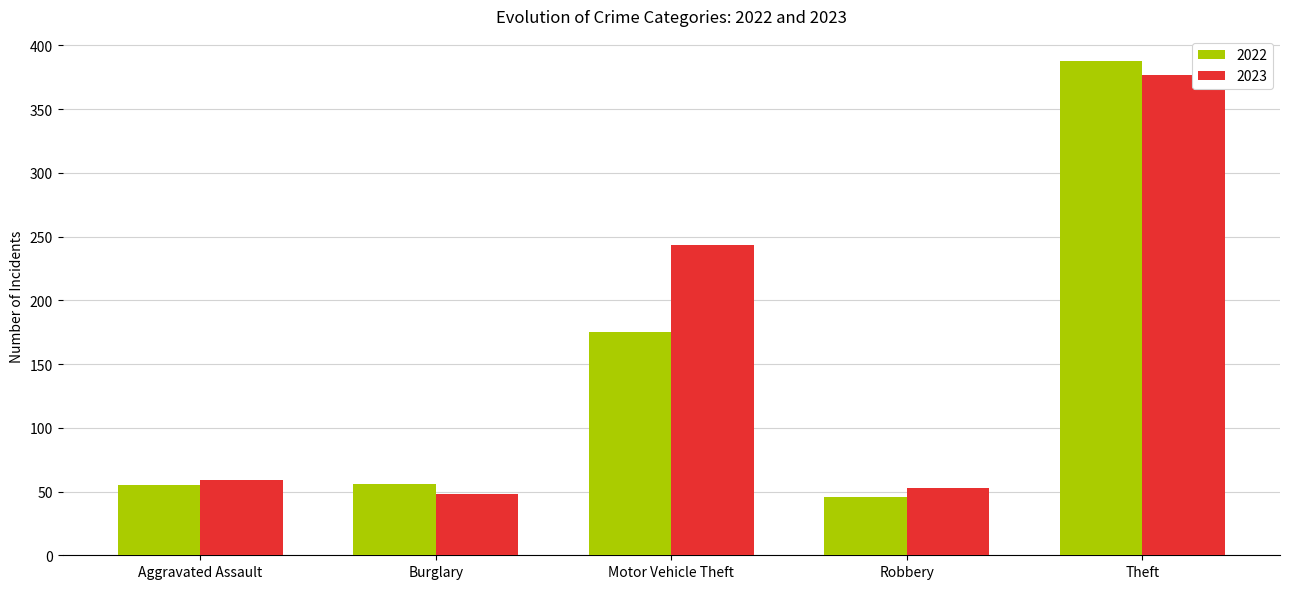

The value of 2022 at Robbery is 19. True or false?

False